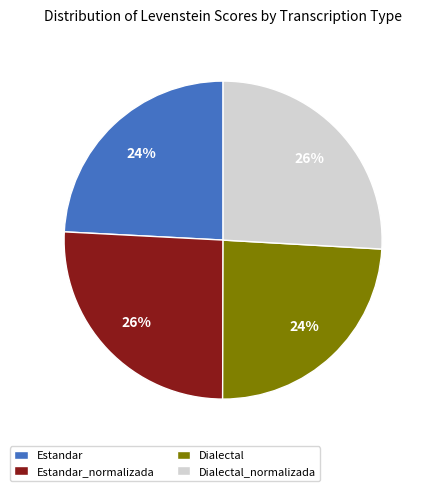

Count the number of slices in the pie.

4